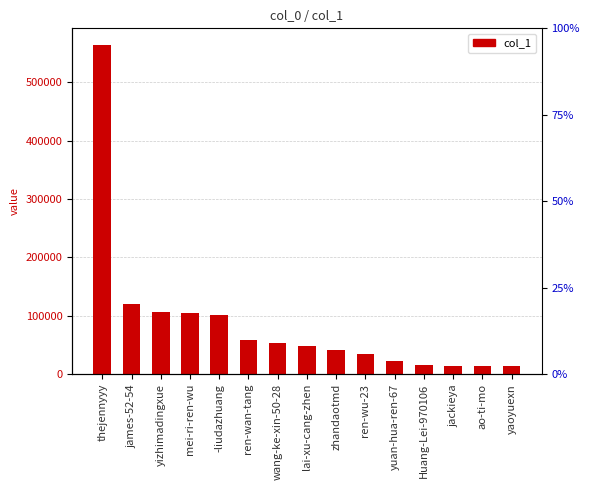

Where is the data nearest to the value 288867?

james-52-54